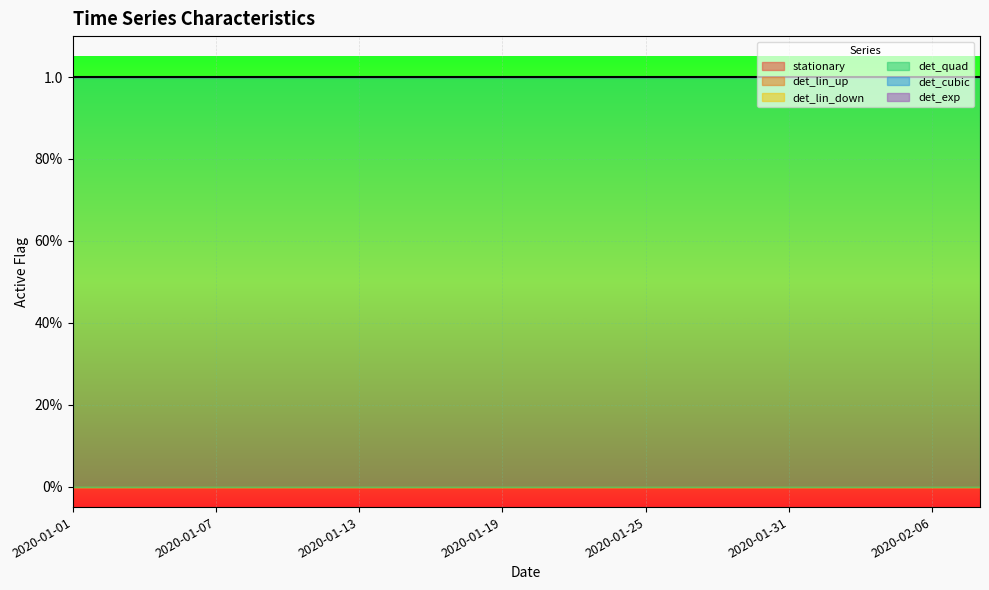

Reading left to right, transcribe all the data shown in this chart.

stationary: 2020-01-01=0	2020-01-03=0	2020-01-05=0	2020-01-07=0	2020-01-09=0	2020-01-11=0	2020-01-13=0	2020-01-15=0	2020-01-17=0	2020-01-19=0	2020-01-21=0	2020-01-23=0	2020-01-25=0	2020-01-27=0	2020-01-29=0	2020-01-31=0	2020-02-02=0	2020-02-04=0	2020-02-06=0	2020-02-08=0
det_lin_up: 2020-01-01=0	2020-01-03=0	2020-01-05=0	2020-01-07=0	2020-01-09=0	2020-01-11=0	2020-01-13=0	2020-01-15=0	2020-01-17=0	2020-01-19=0	2020-01-21=0	2020-01-23=0	2020-01-25=0	2020-01-27=0	2020-01-29=0	2020-01-31=0	2020-02-02=0	2020-02-04=0	2020-02-06=0	2020-02-08=0
det_lin_down: 2020-01-01=0	2020-01-03=0	2020-01-05=0	2020-01-07=0	2020-01-09=0	2020-01-11=0	2020-01-13=0	2020-01-15=0	2020-01-17=0	2020-01-19=0	2020-01-21=0	2020-01-23=0	2020-01-25=0	2020-01-27=0	2020-01-29=0	2020-01-31=0	2020-02-02=0	2020-02-04=0	2020-02-06=0	2020-02-08=0
det_quad: 2020-01-01=1	2020-01-03=1	2020-01-05=1	2020-01-07=1	2020-01-09=1	2020-01-11=1	2020-01-13=1	2020-01-15=1	2020-01-17=1	2020-01-19=1	2020-01-21=1	2020-01-23=1	2020-01-25=1	2020-01-27=1	2020-01-29=1	2020-01-31=1	2020-02-02=1	2020-02-04=1	2020-02-06=1	2020-02-08=1
det_cubic: 2020-01-01=0	2020-01-03=0	2020-01-05=0	2020-01-07=0	2020-01-09=0	2020-01-11=0	2020-01-13=0	2020-01-15=0	2020-01-17=0	2020-01-19=0	2020-01-21=0	2020-01-23=0	2020-01-25=0	2020-01-27=0	2020-01-29=0	2020-01-31=0	2020-02-02=0	2020-02-04=0	2020-02-06=0	2020-02-08=0
det_exp: 2020-01-01=0	2020-01-03=0	2020-01-05=0	2020-01-07=0	2020-01-09=0	2020-01-11=0	2020-01-13=0	2020-01-15=0	2020-01-17=0	2020-01-19=0	2020-01-21=0	2020-01-23=0	2020-01-25=0	2020-01-27=0	2020-01-29=0	2020-01-31=0	2020-02-02=0	2020-02-04=0	2020-02-06=0	2020-02-08=0